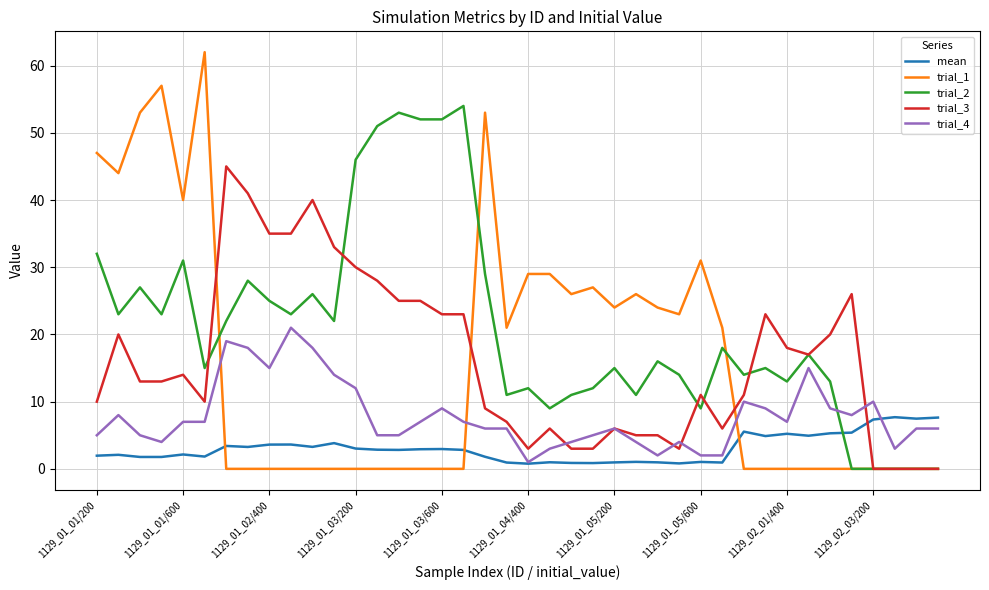

Which series ends up on top after the final intersection of mean and trial_3?

mean